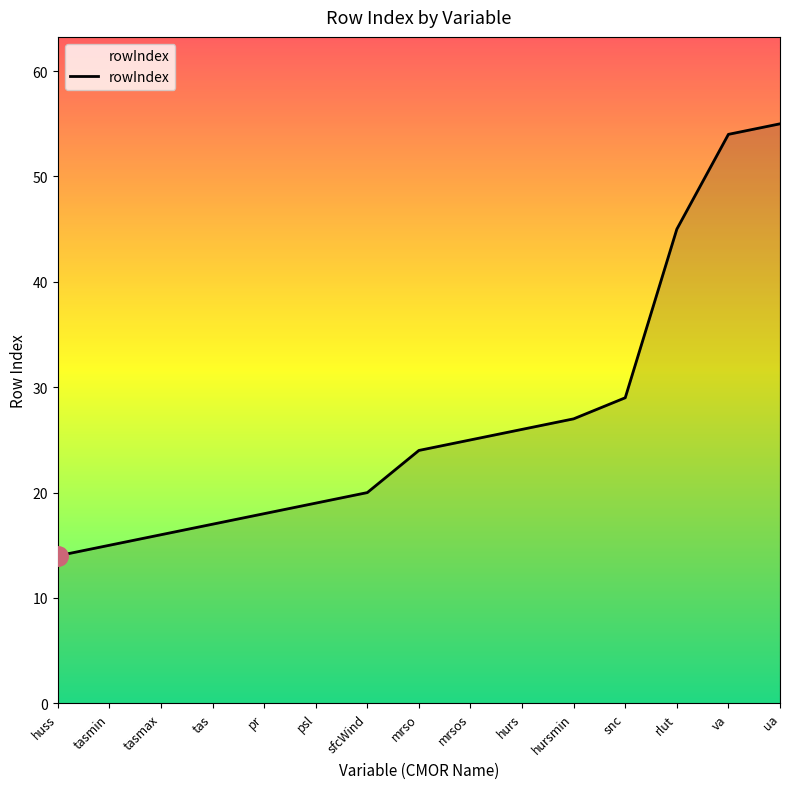

Rank the categories by value from lowest to highest.

huss, tasmin, tasmax, tas, pr, psl, sfcWind, mrso, mrsos, hurs, hursmin, snc, rlut, va, ua